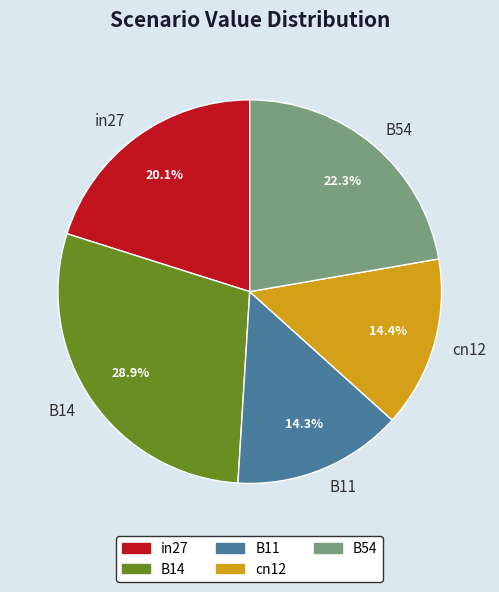

To the nearest percent, what is the difference between the B14 and in27 slice percentages?

9%